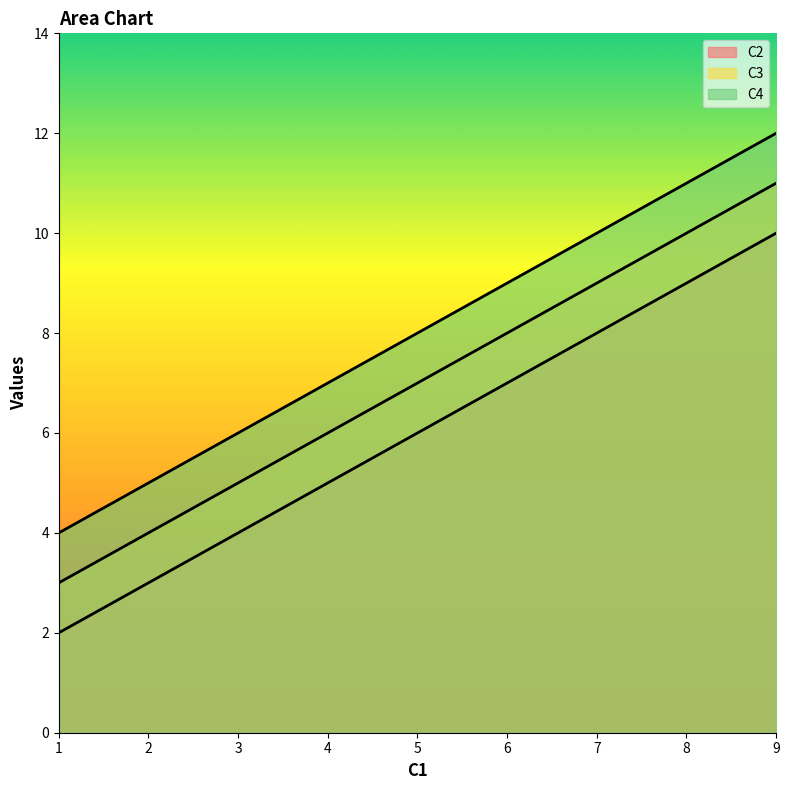

Is it true that C4 equals 6 at 1?

False